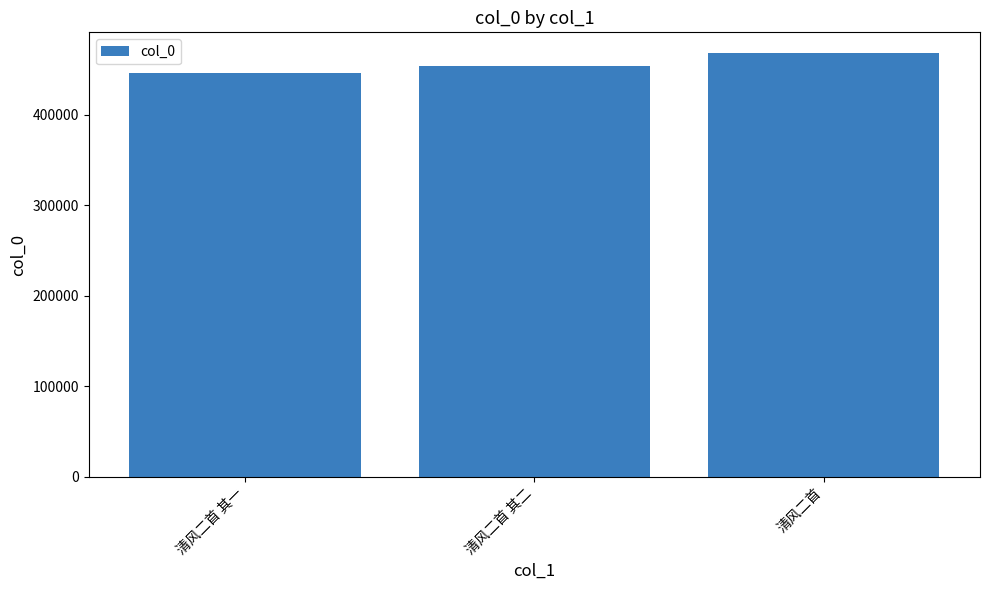

Reading left to right, list all the values displayed in this chart.

446093	453836	467902